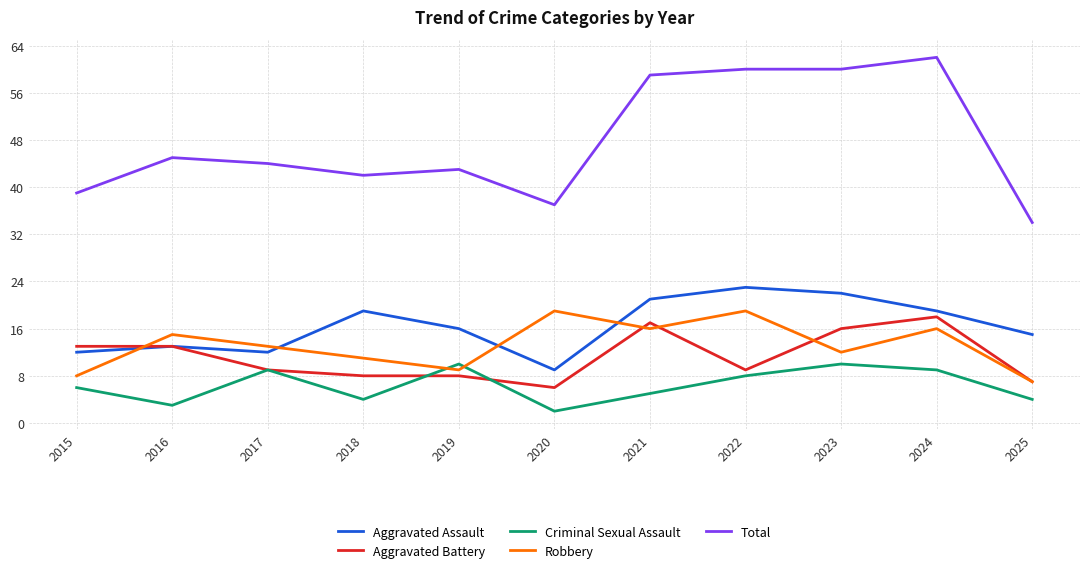

The Total series shows 103 at 2023. True or false?

False